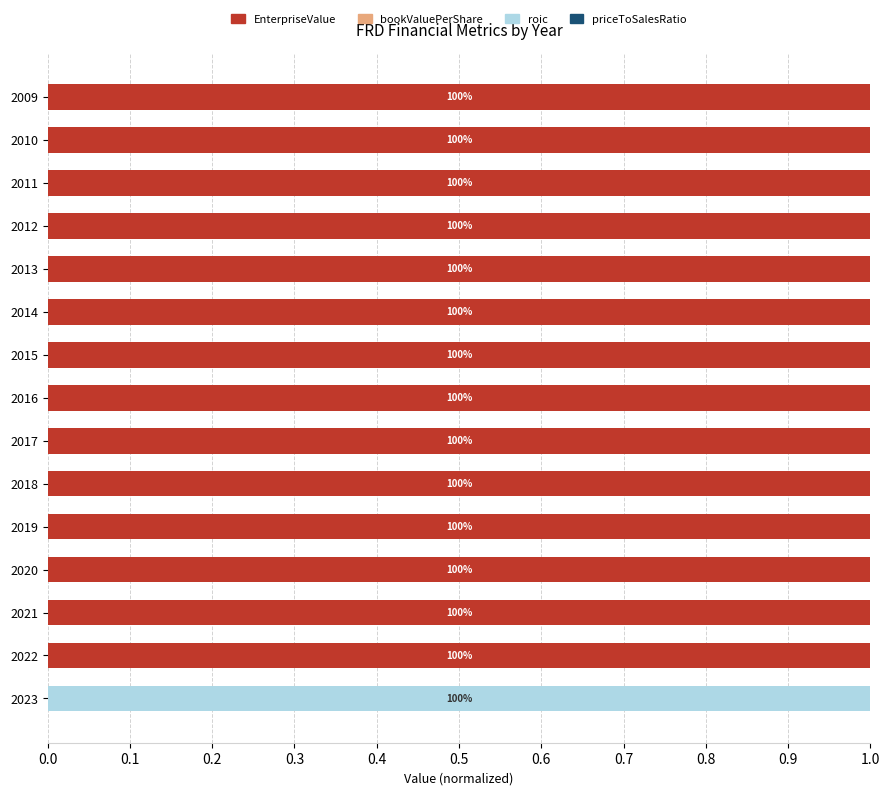

What is the highest value of the EnterpriseValue series?

1.0